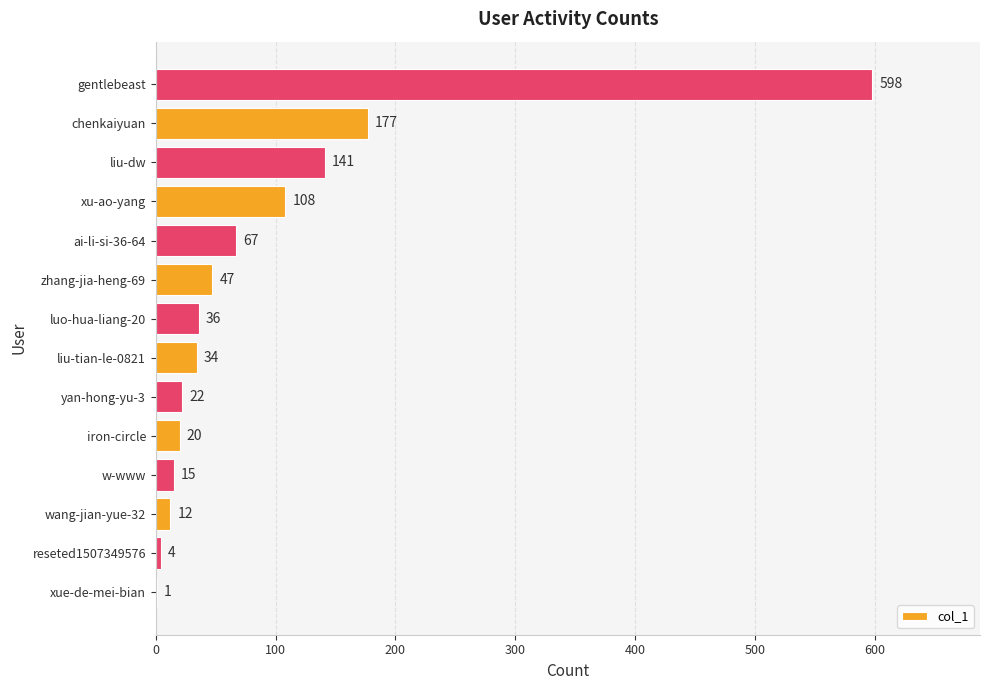

Are the bars horizontal?

Yes